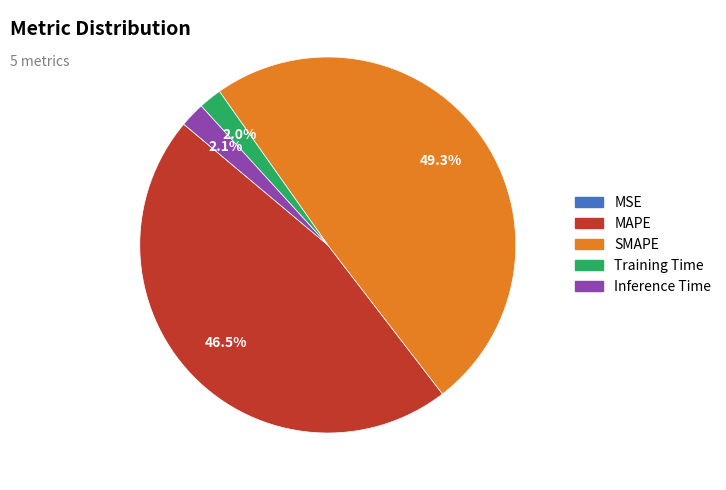

The MAPE slice represents 54% of the pie. True or false?

False